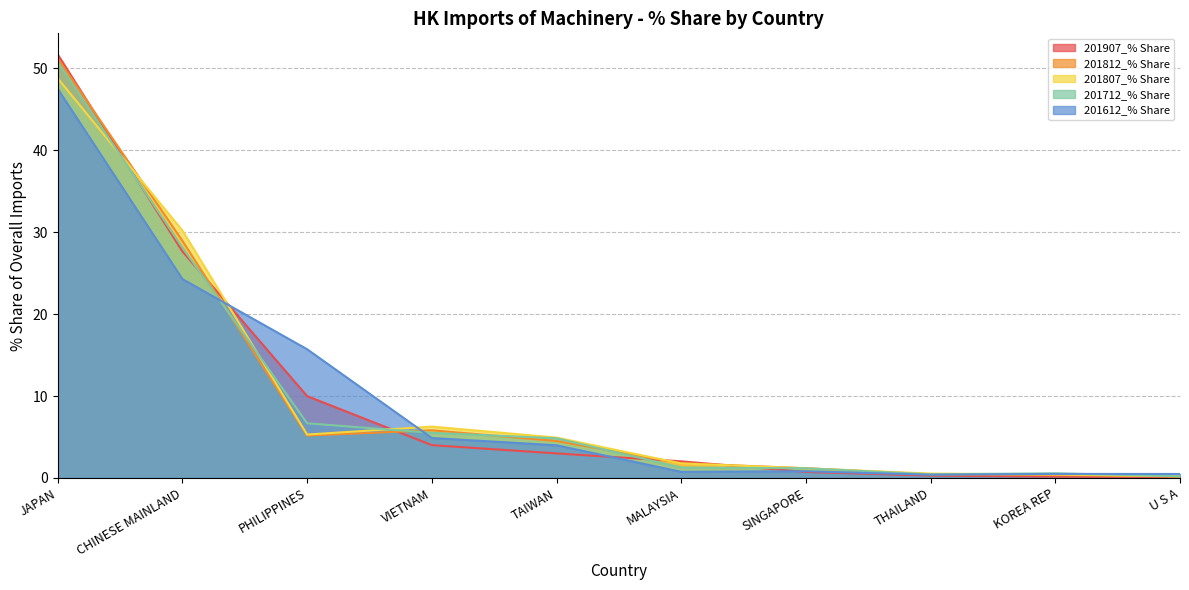

How many data points in 201812_% Share are above 4?

5